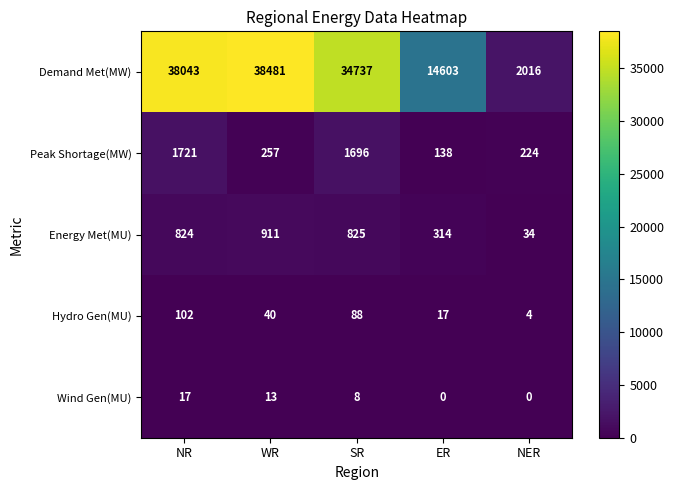

What is the spread (max minus min) of values at SR?

34729